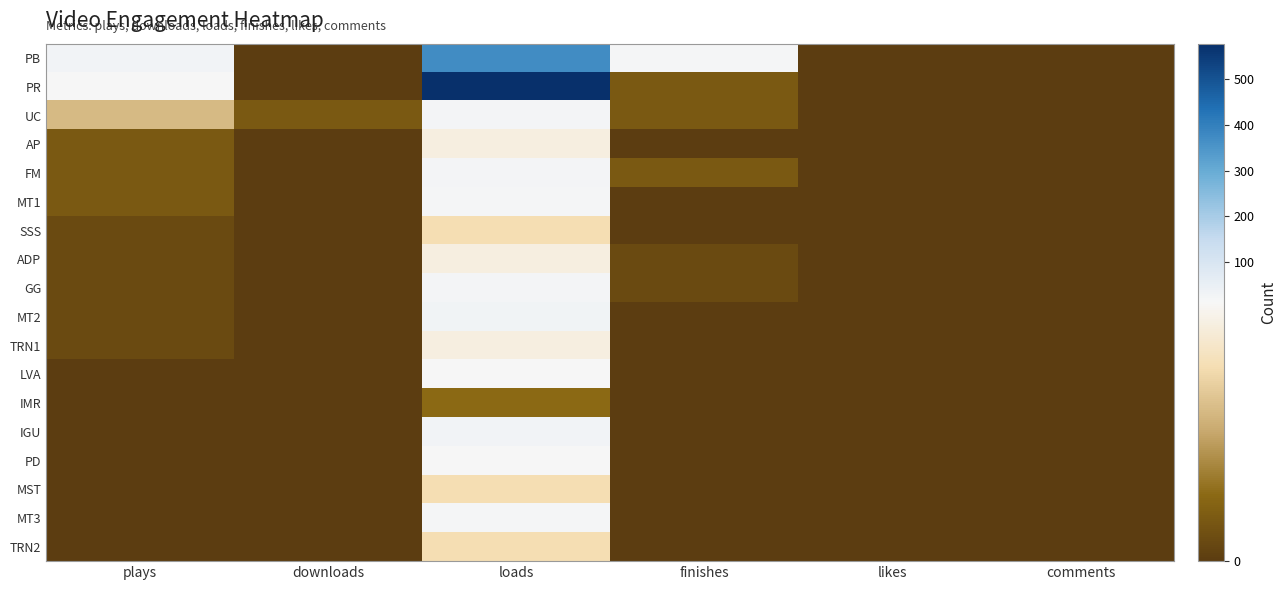

At plays, list the series in order from largest to smallest.

PB, PR, UC, AP, FM, MT1, SSS, ADP, GG, MT2, TRN1, LVA, IMR, IGU, PD, MST, MT3, TRN2